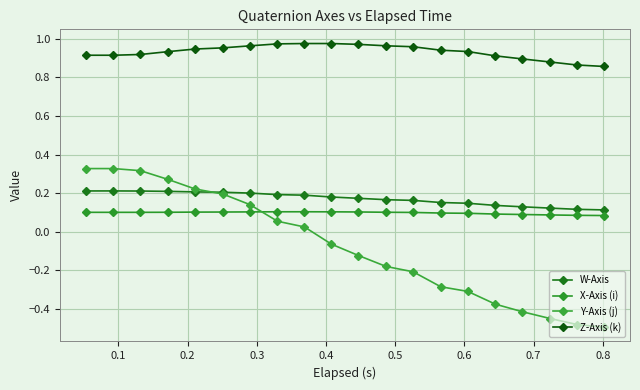

Which series has the largest total across all categories?

Z-Axis (k)